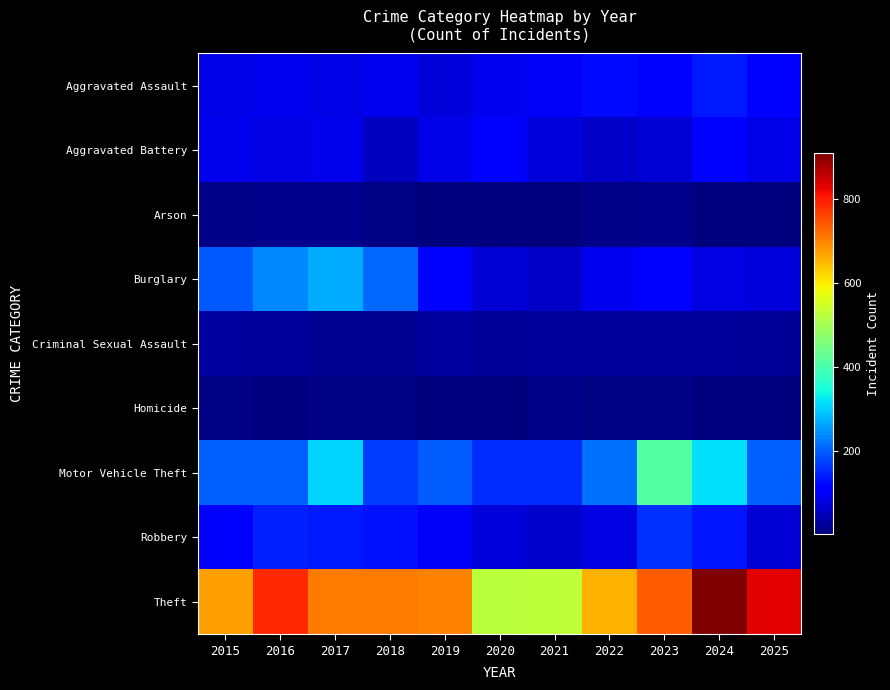

What is the total value across all series at 2018?

1400